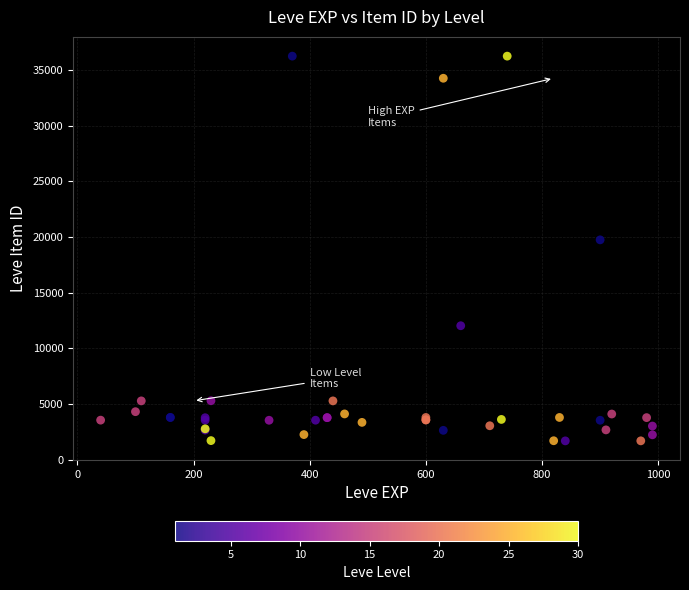

What Y value in the scatter plot is closest to 18967?

19744